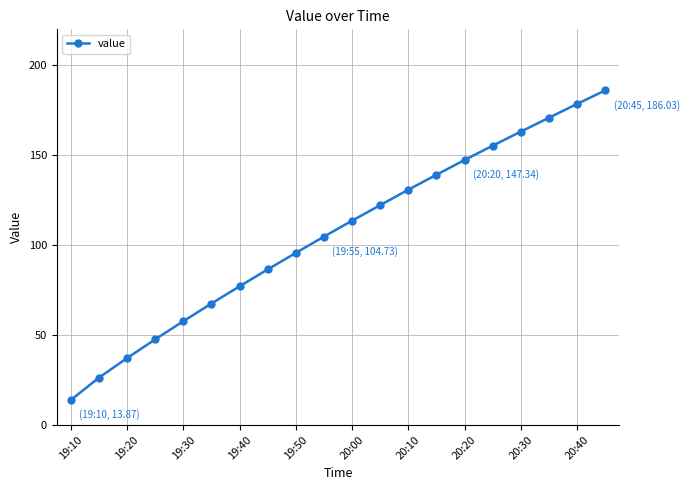

What is the sum of all values?

2121.1